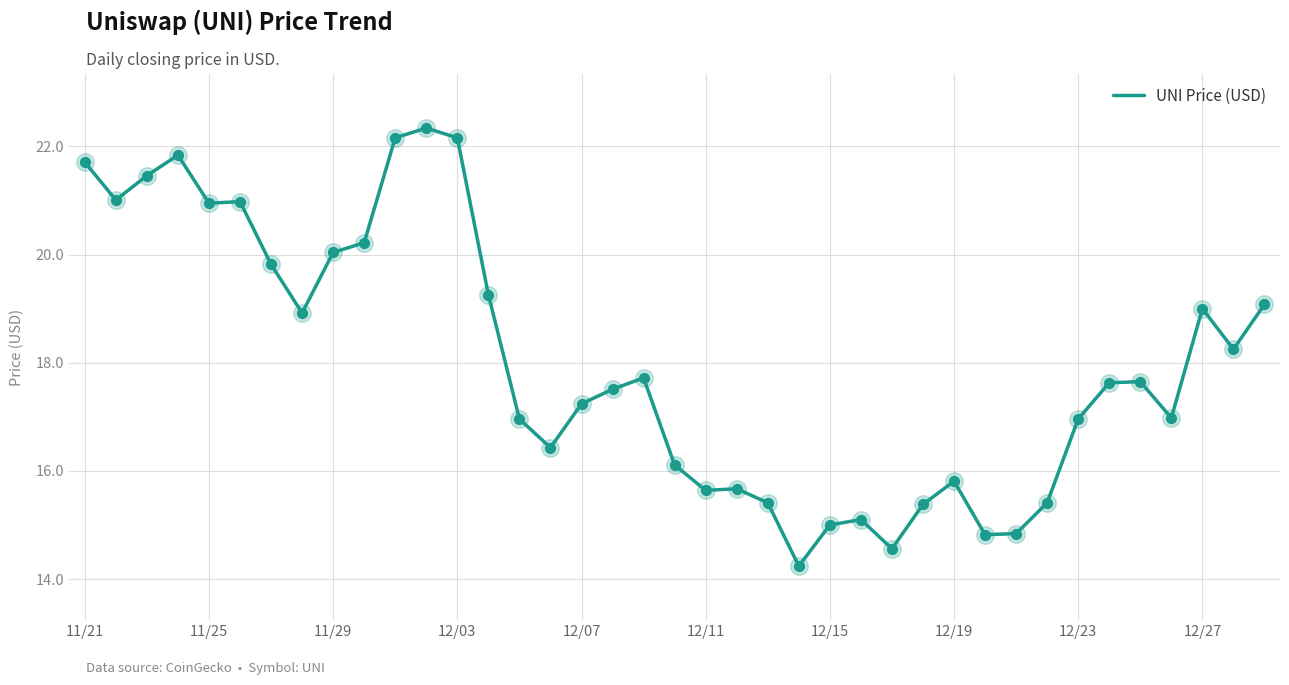

What is the difference between the maximum and minimum values?

8.1